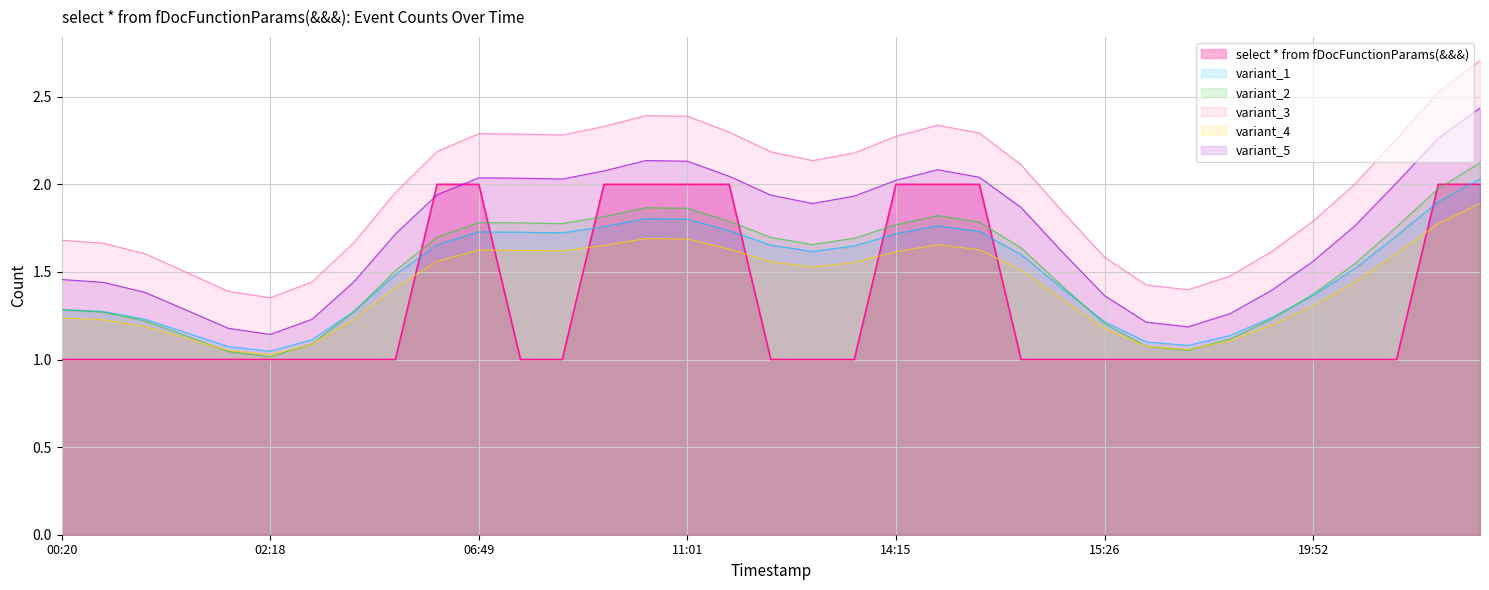

What is the label of the 18th point from the right?

2019-10-31 13:13:00